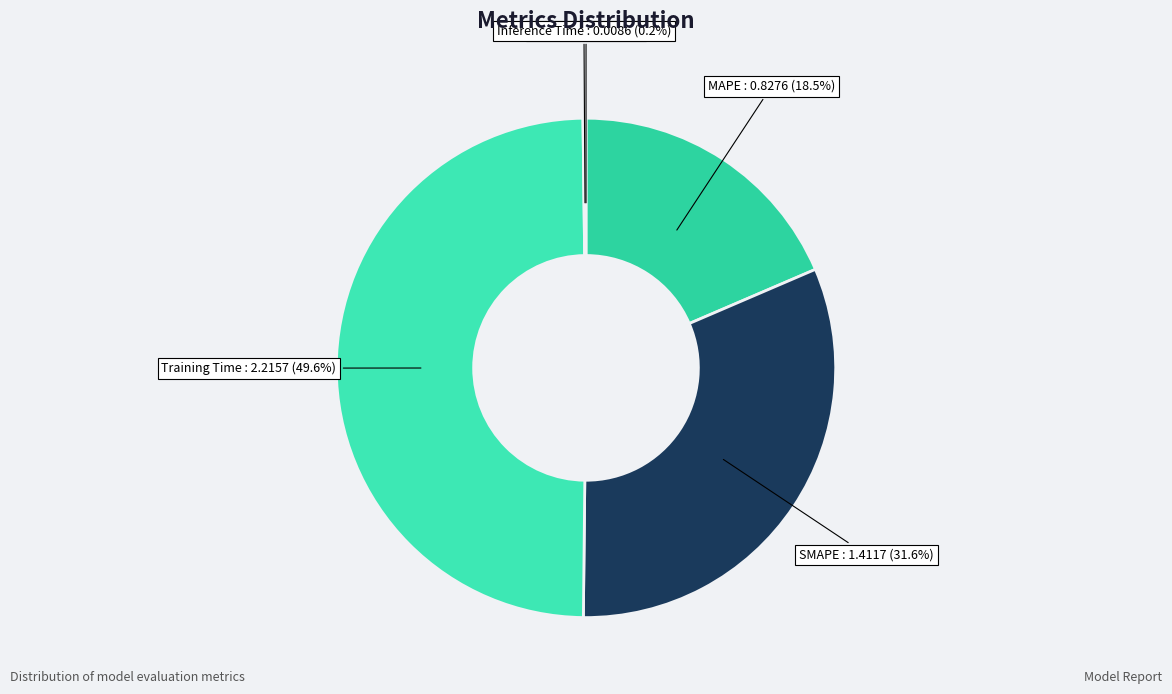

To the nearest percent, what is the average slice percentage?

20%